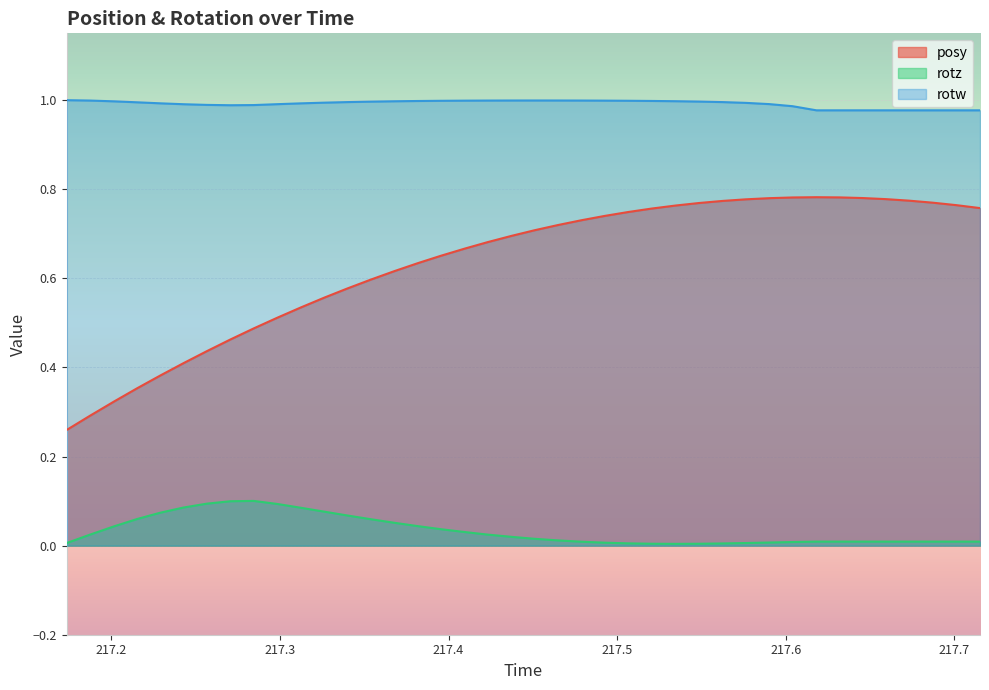

True or false: rotw and posy cross at least once.

False